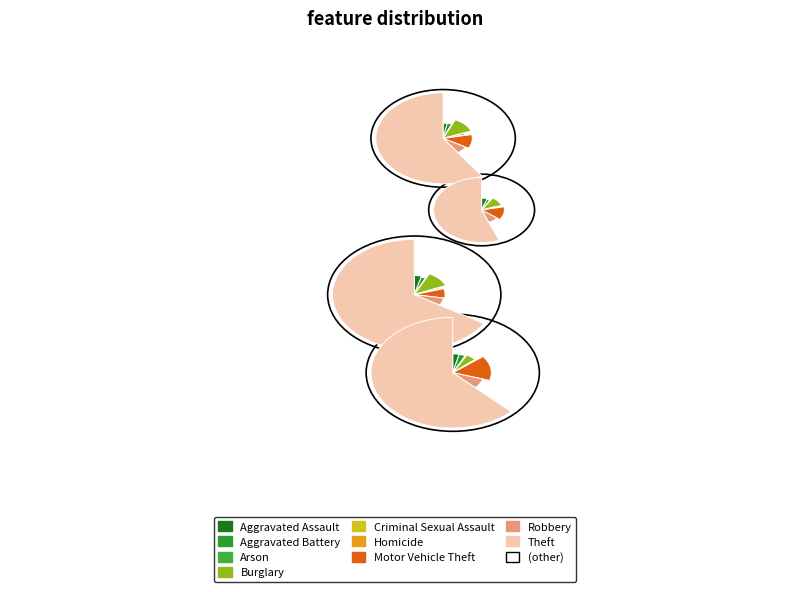

To the nearest percent, what is the combined percentage of Criminal Sexual Assault and Arson?

2%